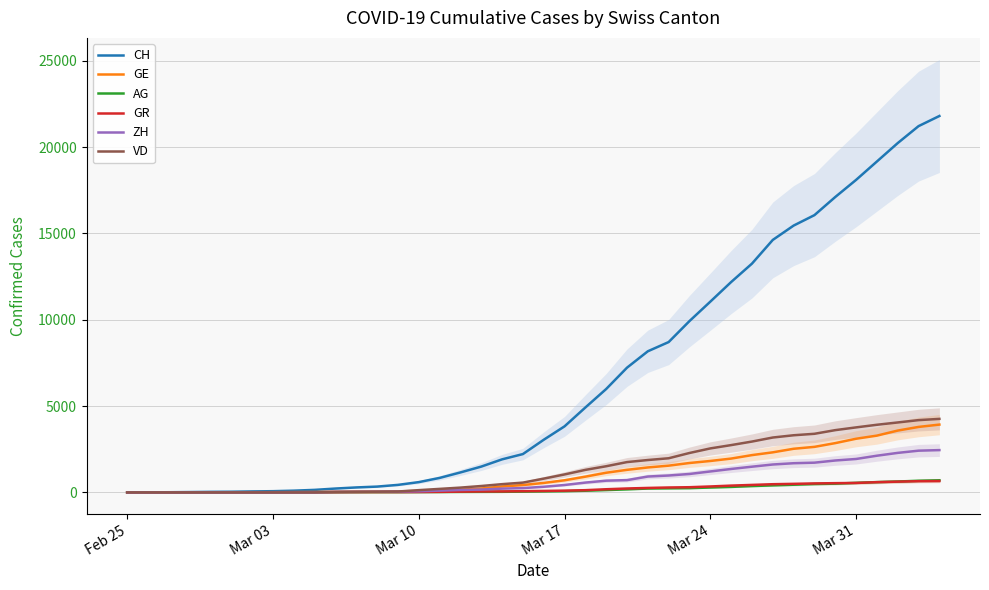

What is the maximum value for GE?

3928